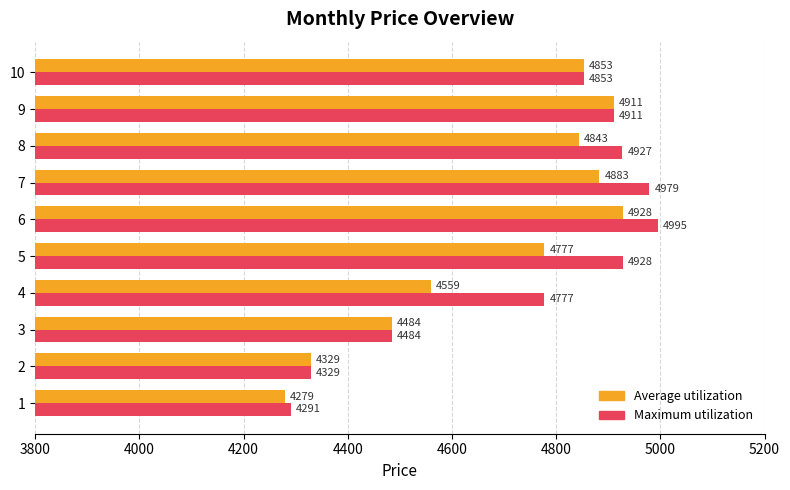

Is it true that Average utilization equals 4484 at 3?

True